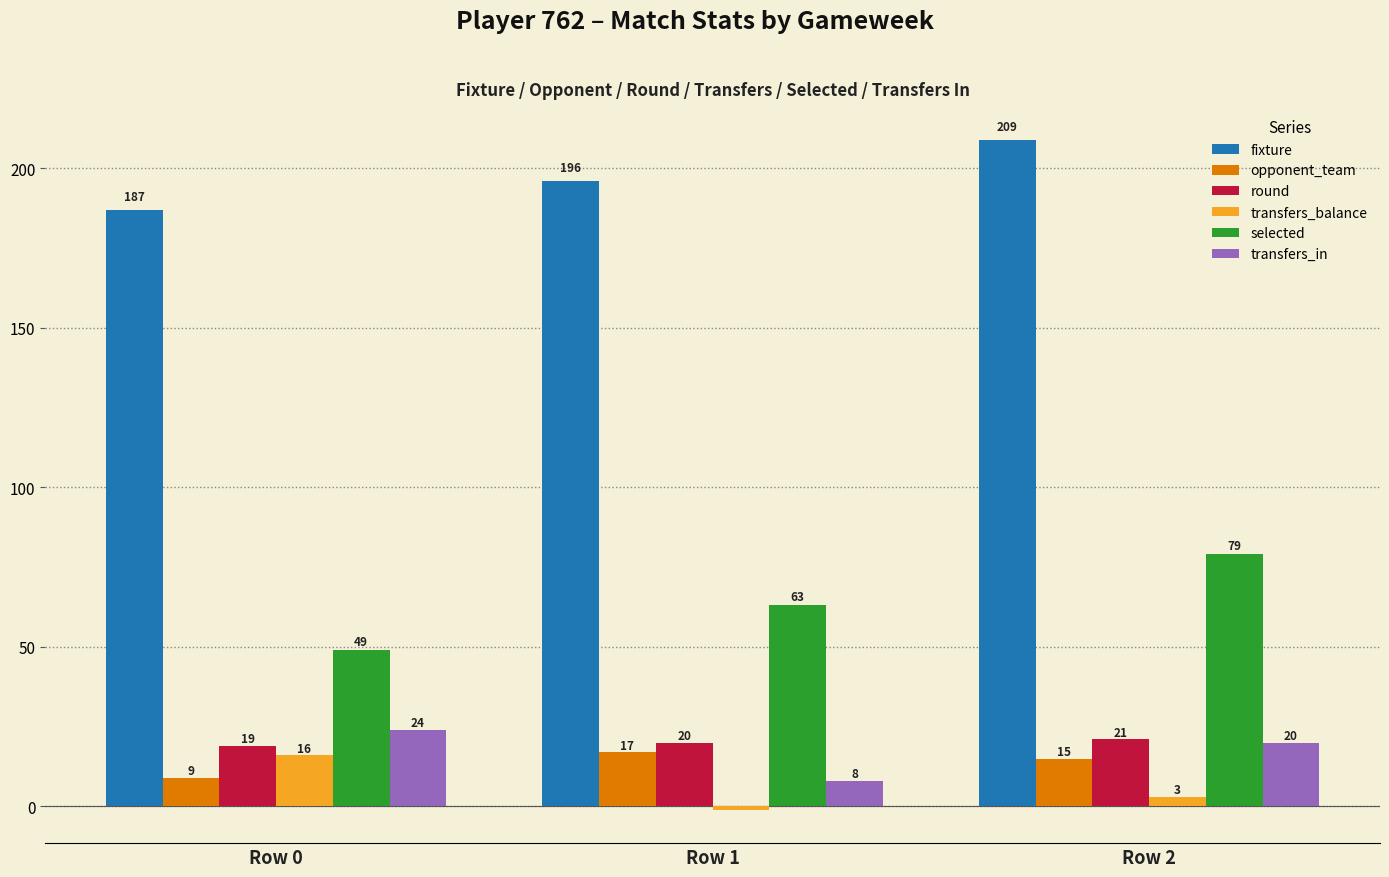

What is the sum of all fixture values?

592